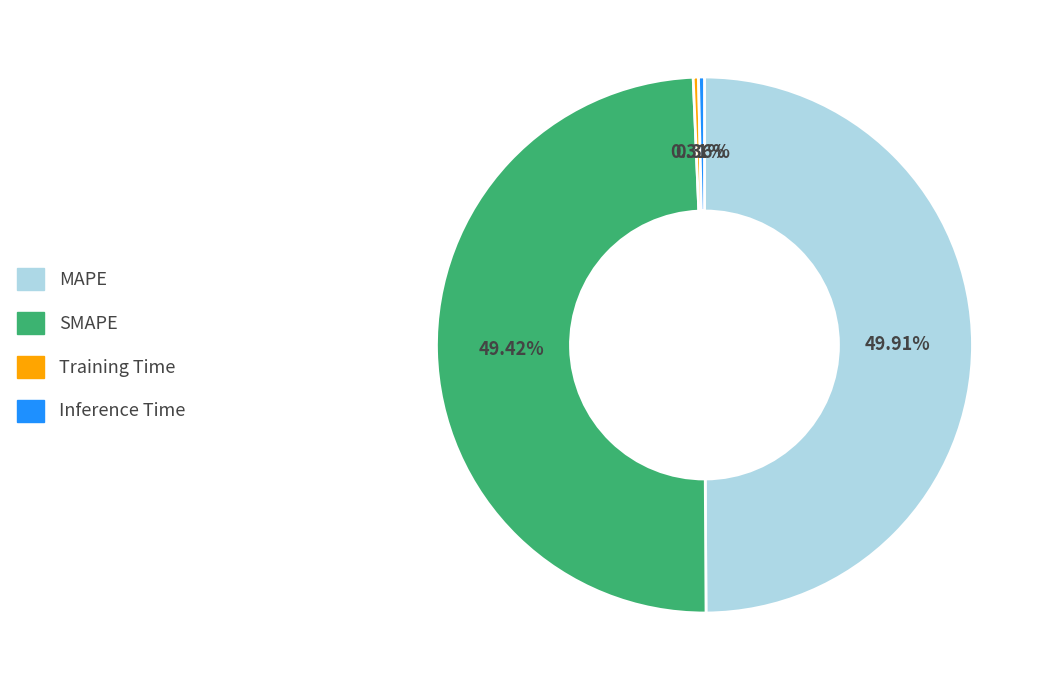

How many slices are in this pie chart?

4